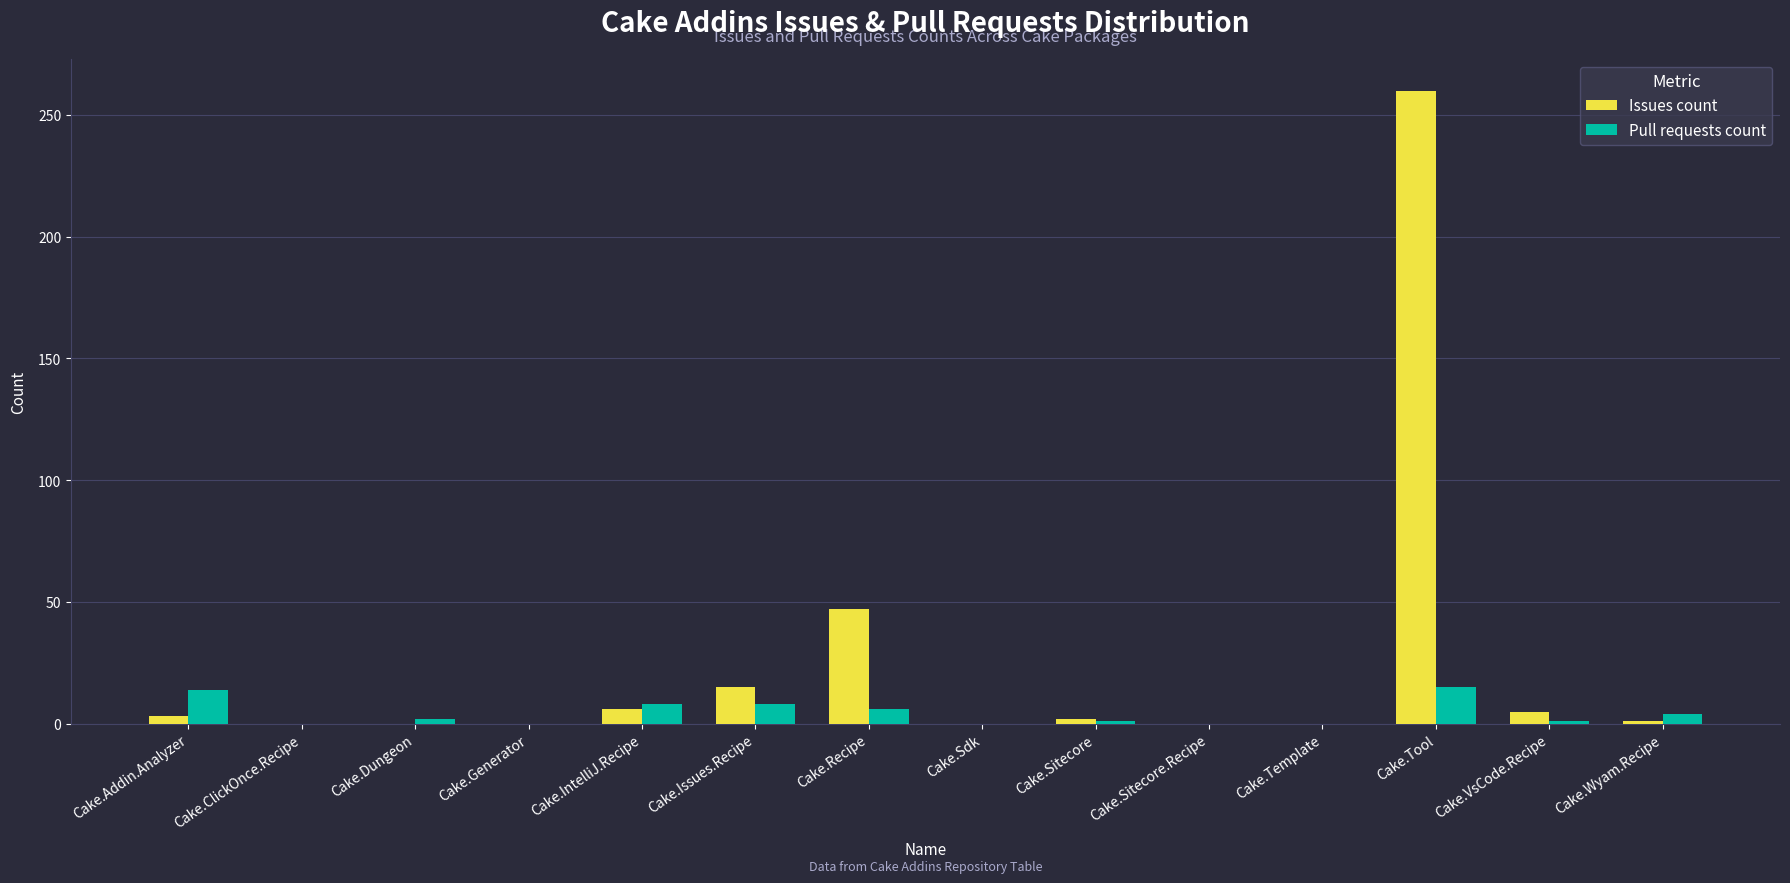

Is the value of Issues count at Cake.Template greater than the value of Pull requests count at Cake.Tool?

No